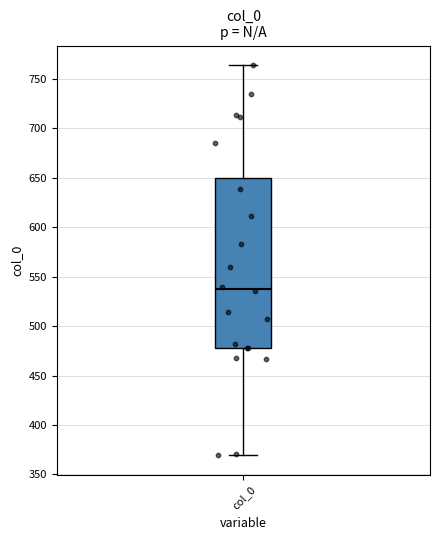

Where does the lower whisker of the box for col_0 end on the y-axis? The values are not printed on the chart, so give them approximately, as read against the axis.

370